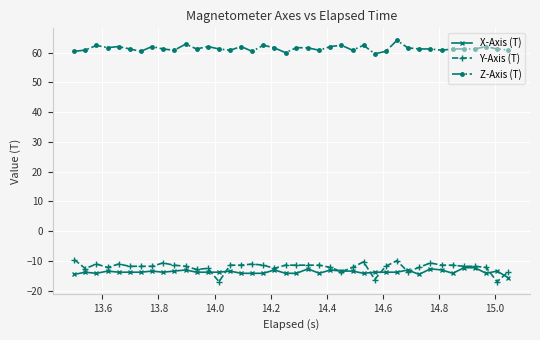

True or false: X-Axis (T) and Z-Axis (T) intersect in this chart.

False